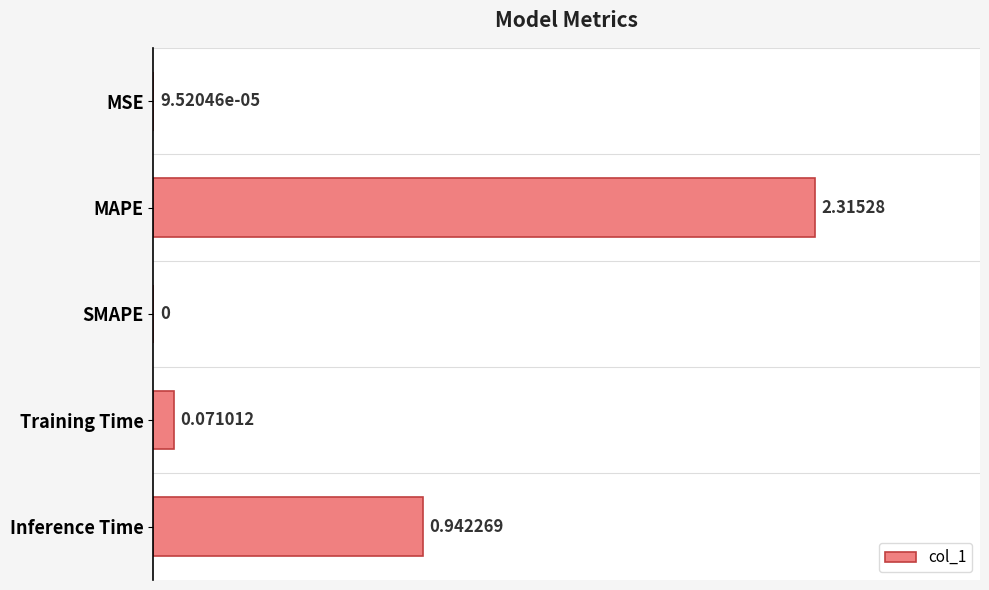

Which category has the highest value across all series?

MAPE